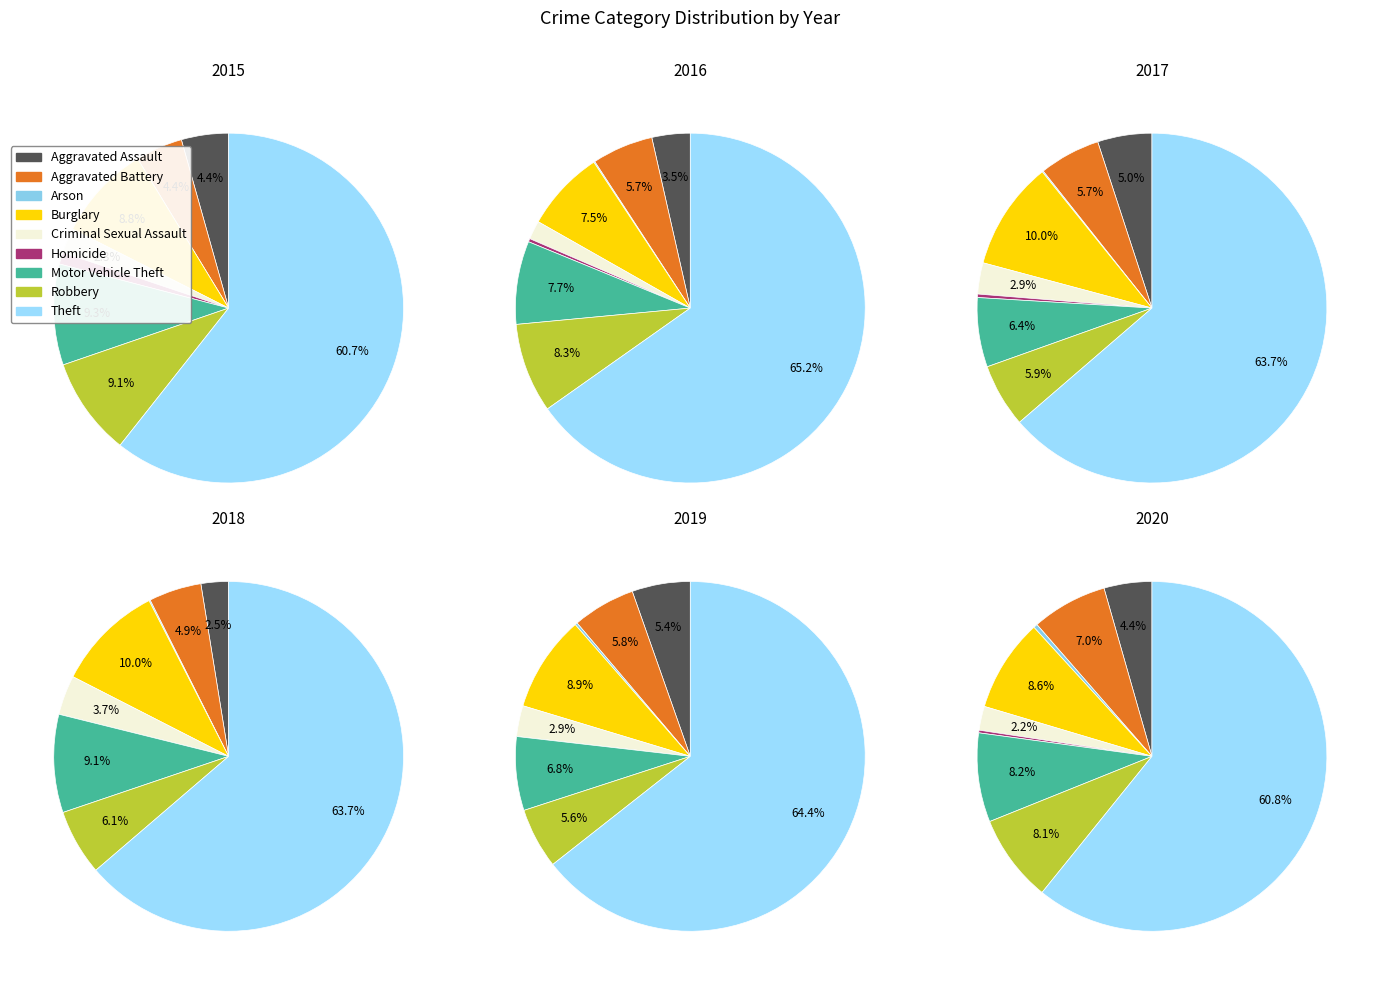

How many slices are in this pie chart?

9